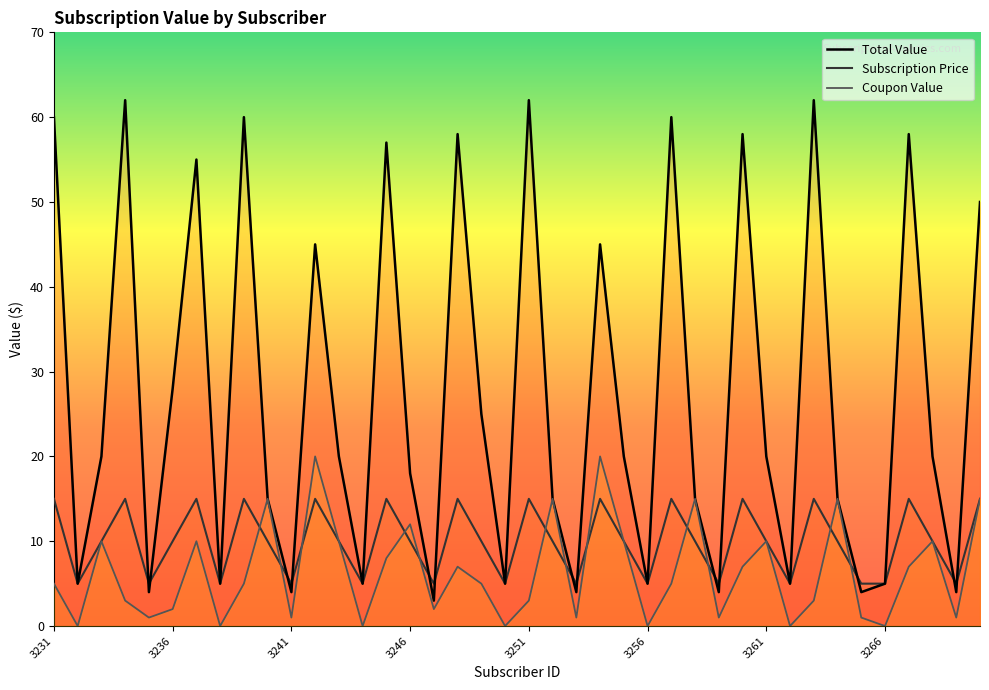

Rank the series by their average value, from lowest to highest.

Coupon Value, Subscription Price, Total Value